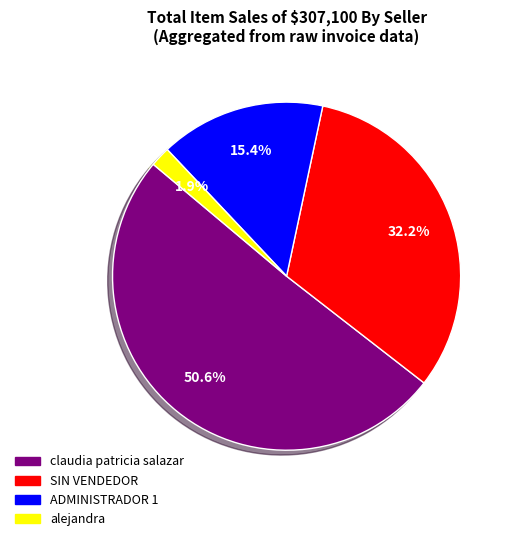

Combined, do ADMINISTRADOR 1 and alejandra account for over 50%?

No